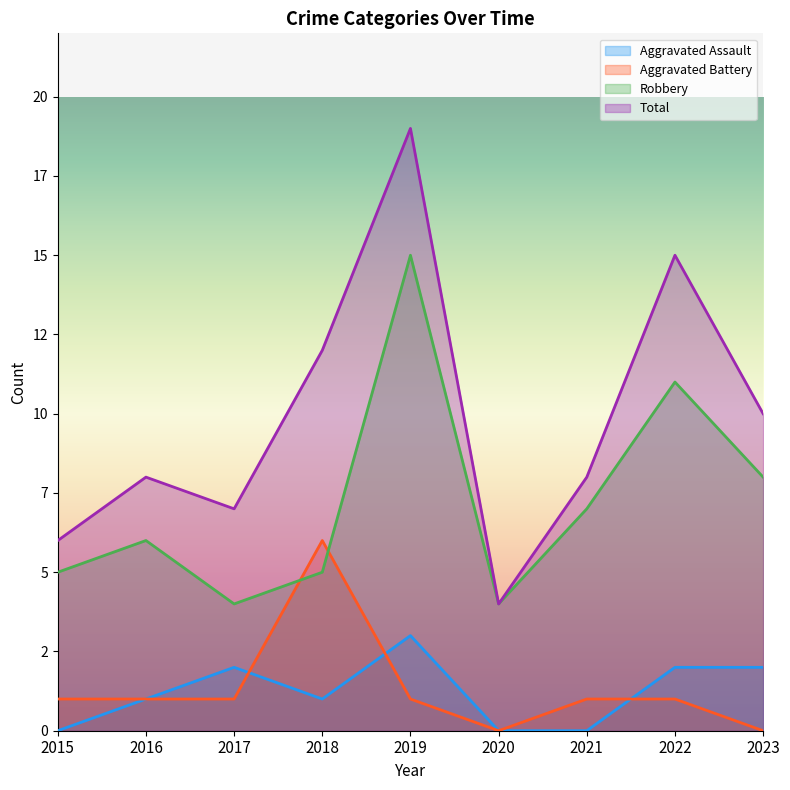

At which category does Aggravated Battery reach its first local valley?

2020